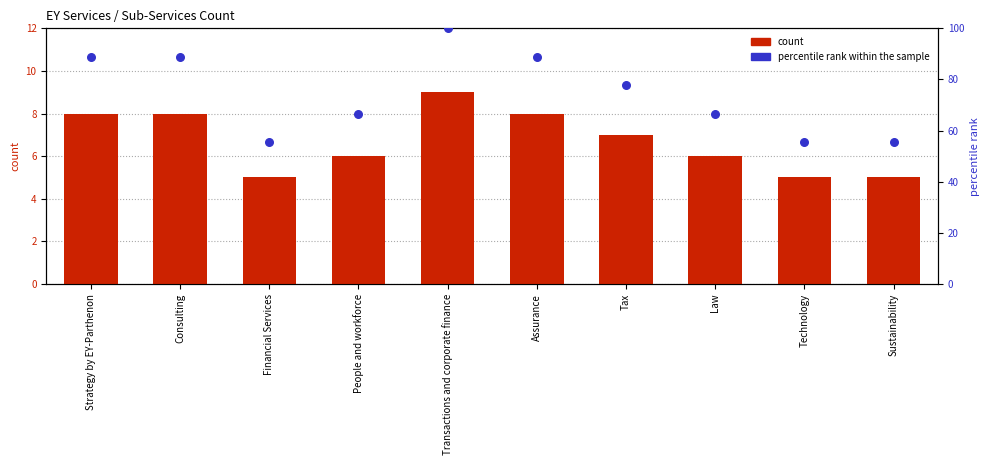

Is the value of count at Tax greater than the value of percentile rank within the sample at Strategy by EY-Parthenon?

No